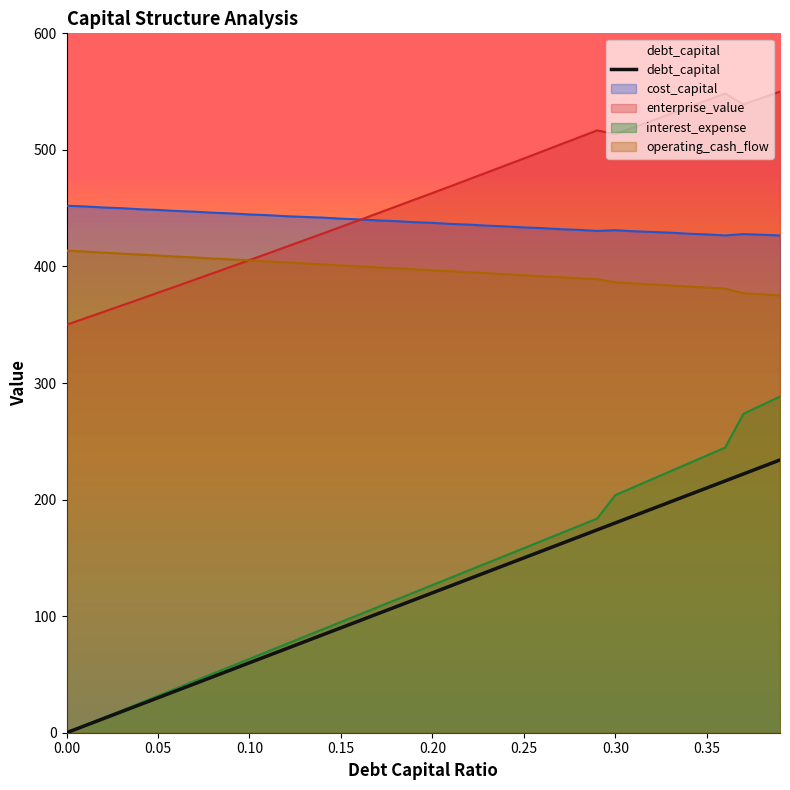

What is the greatest value displayed?

550.0